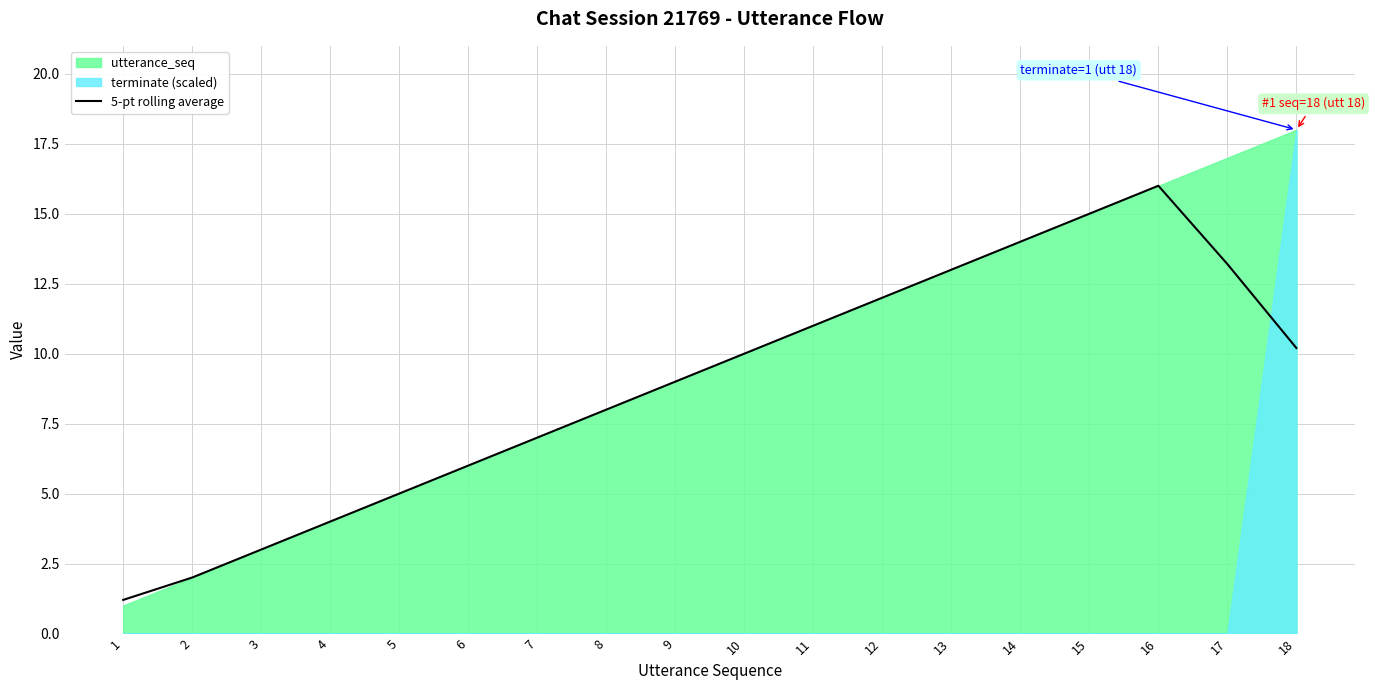

Reading left to right, what are all the values shown in this chart?

1.2	2.0	3.0	4.0	5.0	6.0	7.0	8.0	9.0	10.0	11.0	12.0	13.0	14.0	15.0	16.0	13.2	10.2